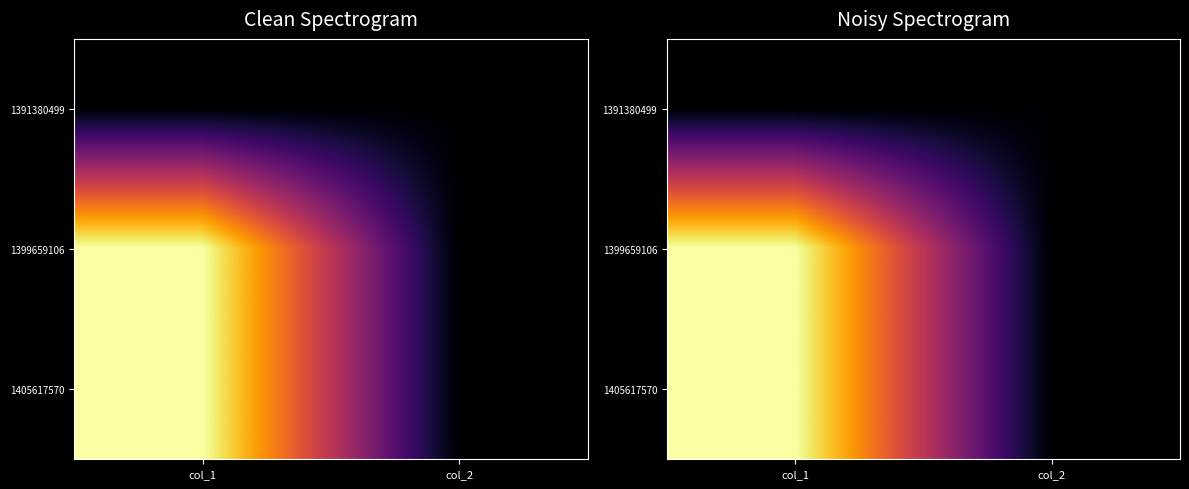

The 1391380499 series shows 0 at col_1. True or false?

True